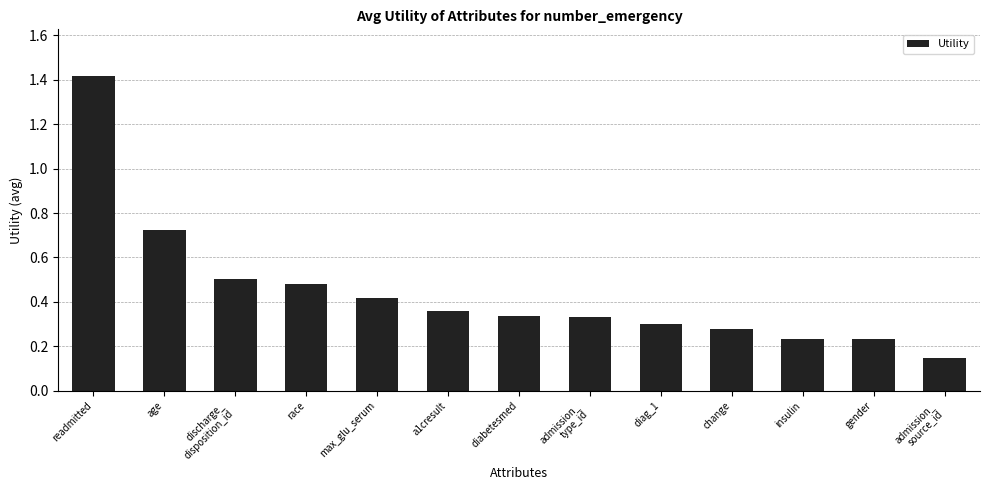

The value at change is 0.3. True or false?

True